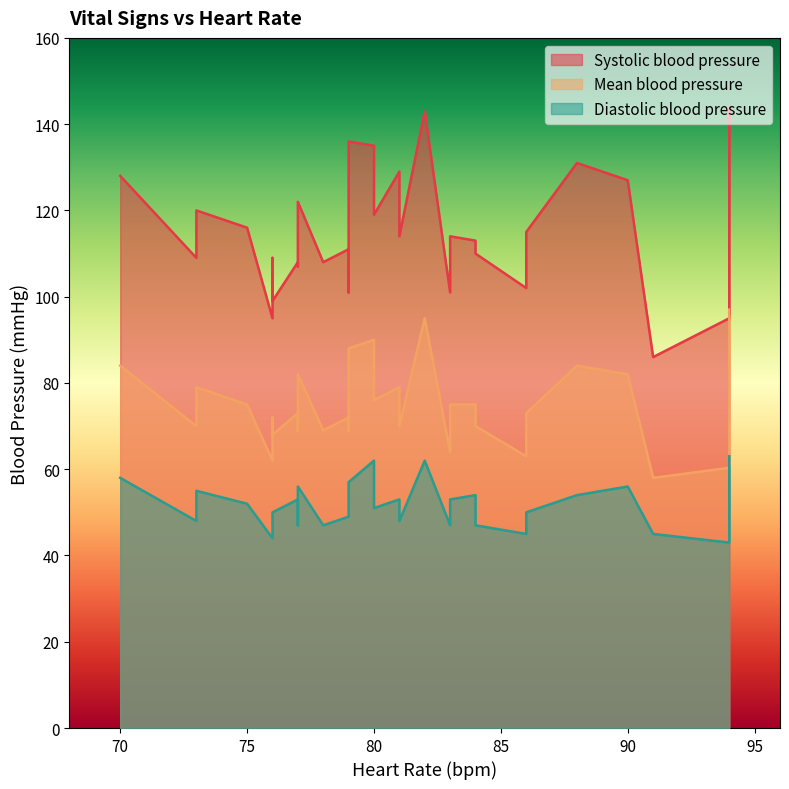

List the series in order of their peak value, highest first.

Systolic blood pressure, Mean blood pressure, Diastolic blood pressure